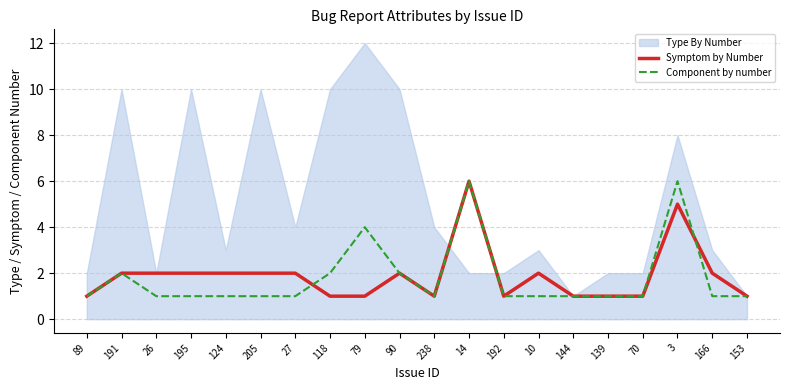

True or false: Component by number has a value of 1 at 26.

True